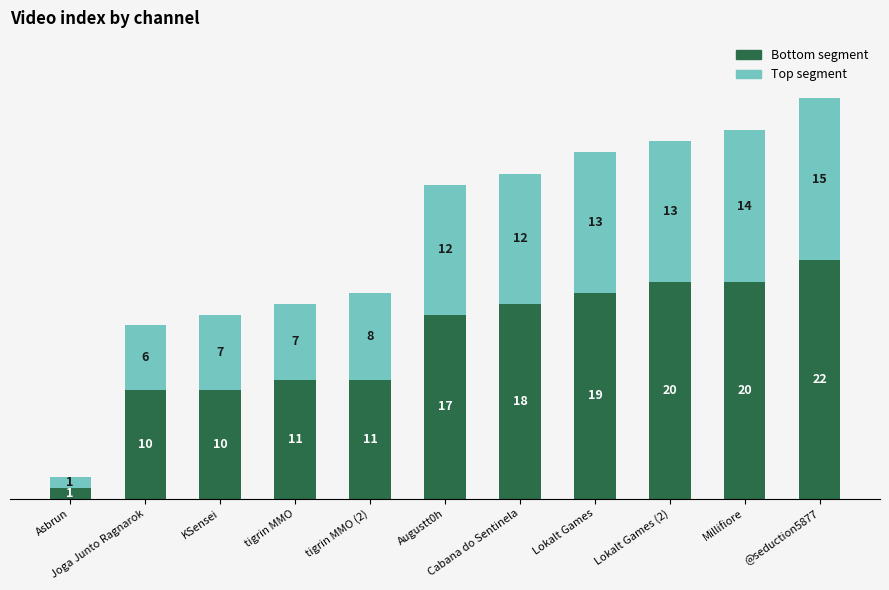

What is the highest value of the Bottom segment series?

22